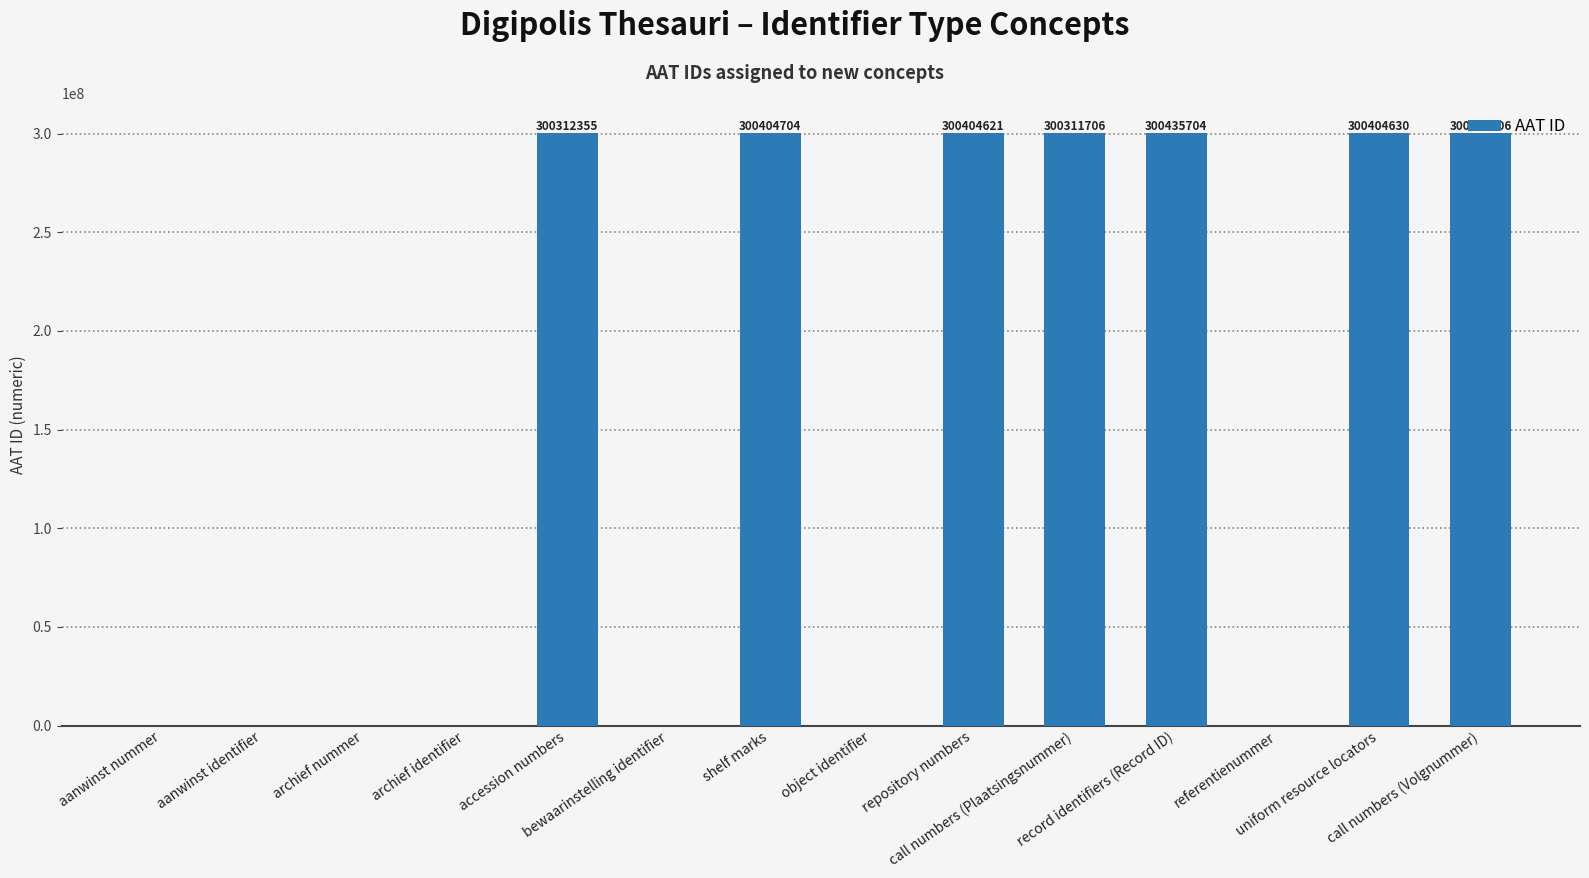

Reading left to right, transcribe all the data shown in this chart.

aanwinst nummer=0	aanwinst identifier=0	archief nummer=0	archief identifier=0	accession numbers=300312355	bewaarinstelling identifier=0	shelf marks=300404704	object identifier=0	repository numbers=300404621	call numbers (Plaatsingsnummer)=300311706	record identifiers (Record ID)=300435704	referentienummer=0	uniform resource locators=300404630	call numbers (Volgnummer)=300311706